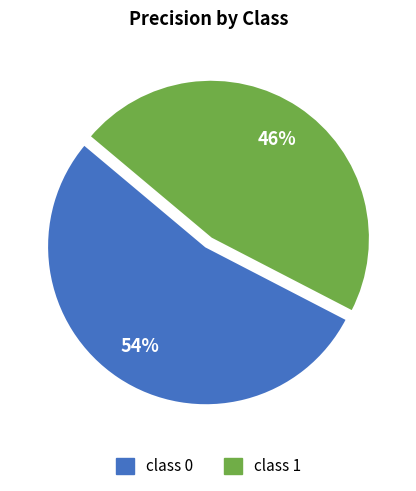

Do class 0 and class 1 together represent more than half of the pie?

Yes